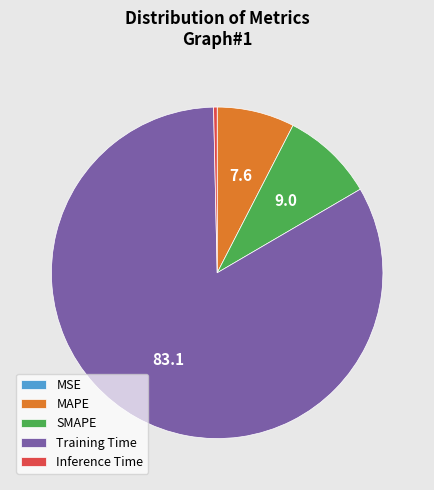

Combined, do Inference Time and MAPE account for over 50%?

No